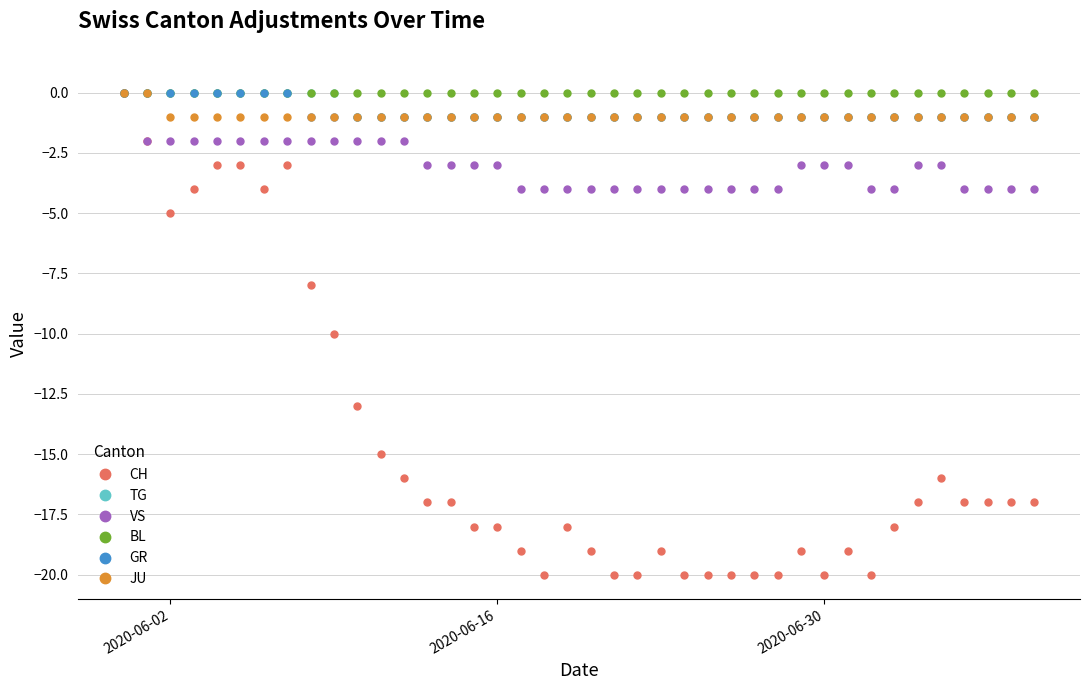

What is the value of the VS point at the 32nd from the left?

-3